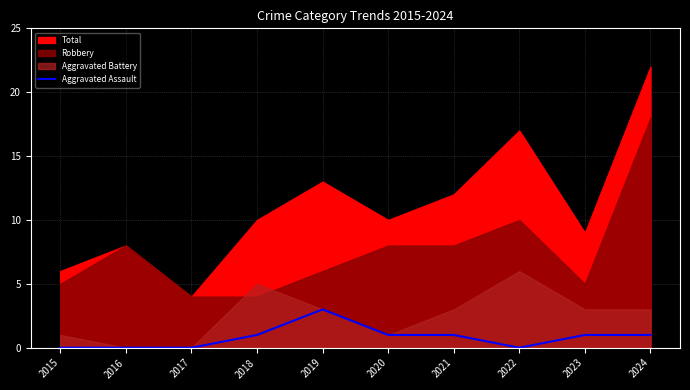

At which label does Aggravated Assault reach its peak?

2019